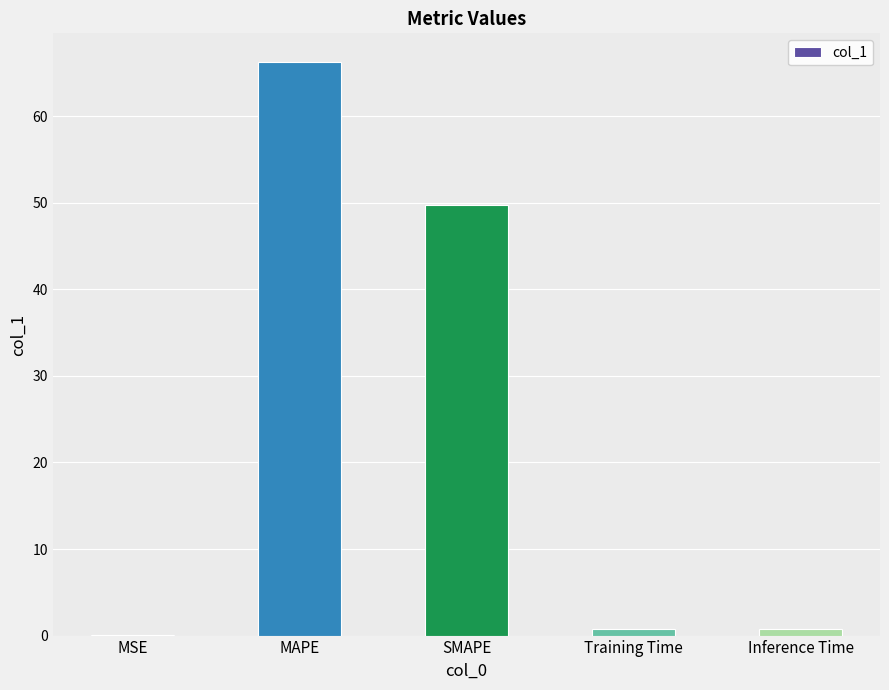

At which label is the value closest to 33?

SMAPE